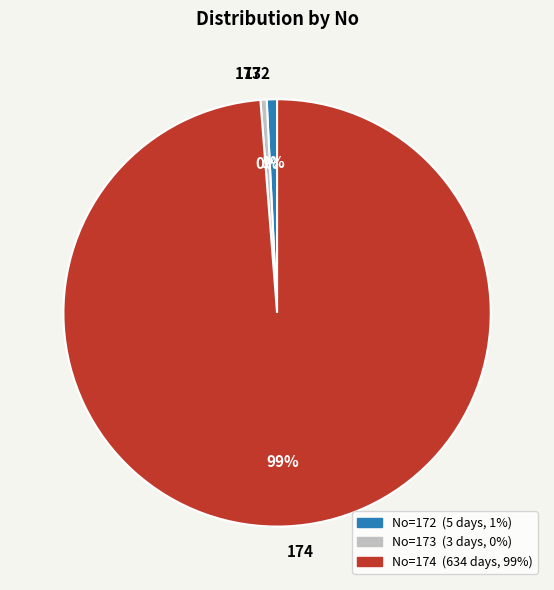

The 172 slice represents 42% of the pie. True or false?

False